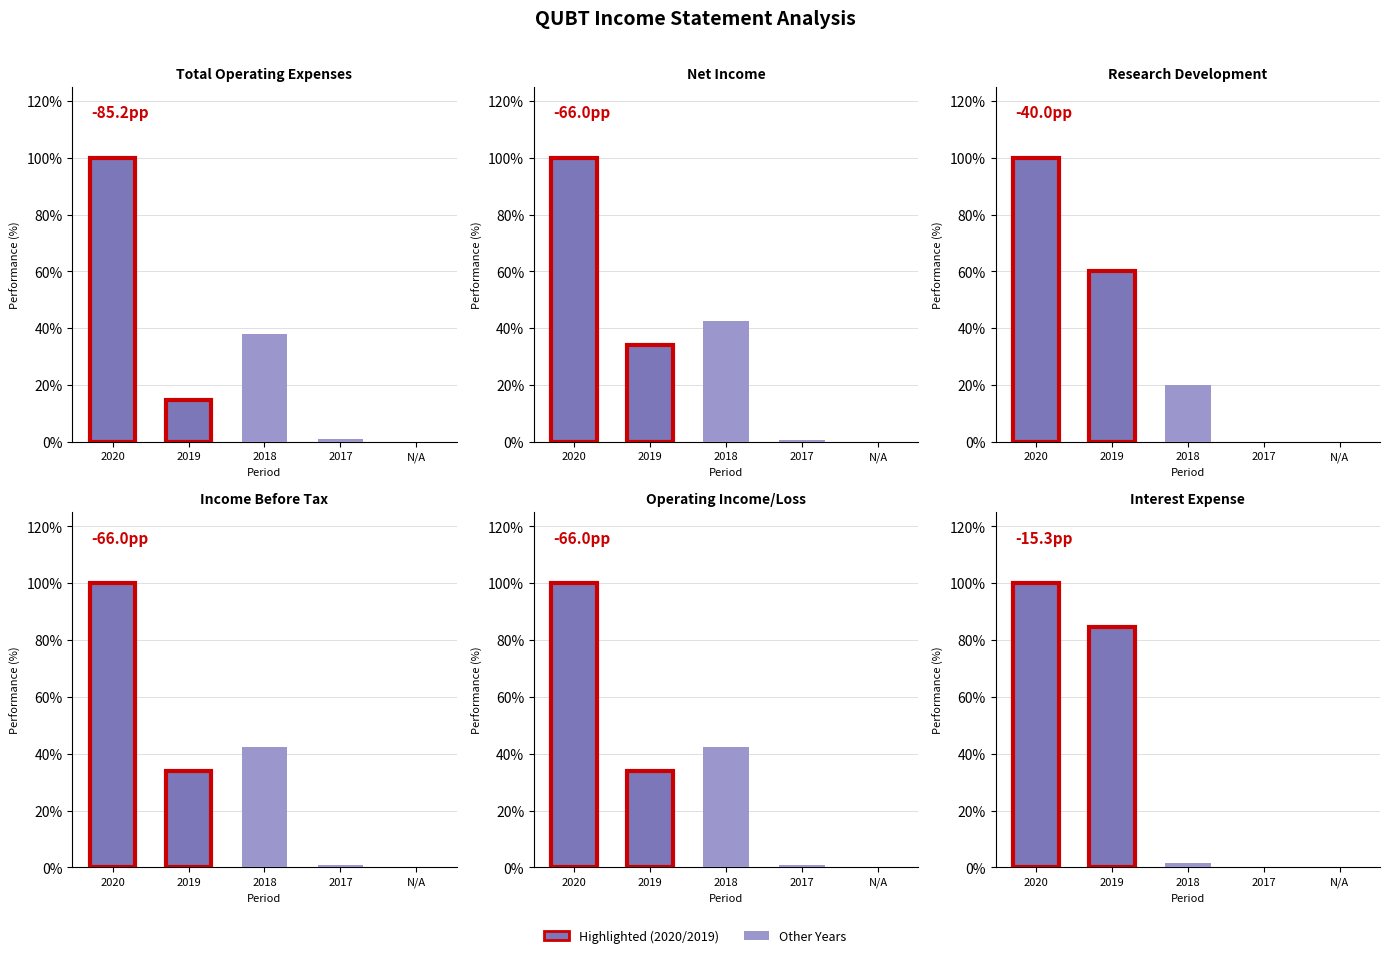

What is the label of the 2nd bar from the right?

2017